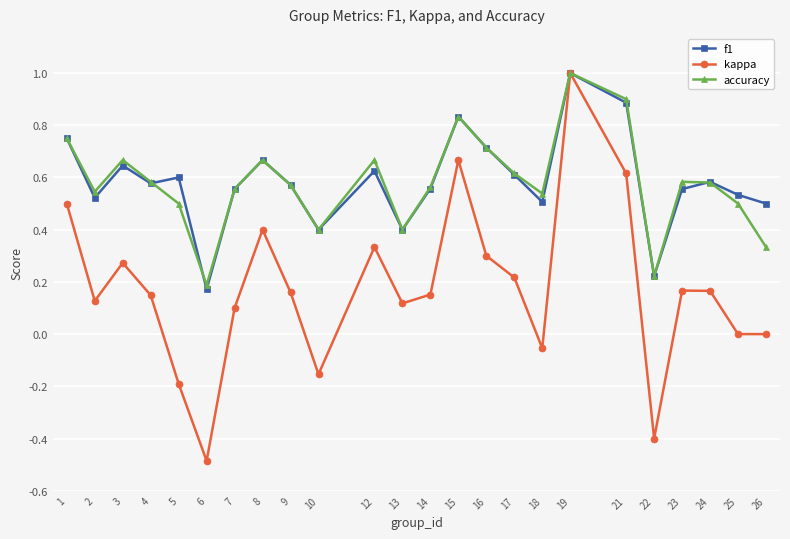

Which series changed the most between 14 and 17?

kappa